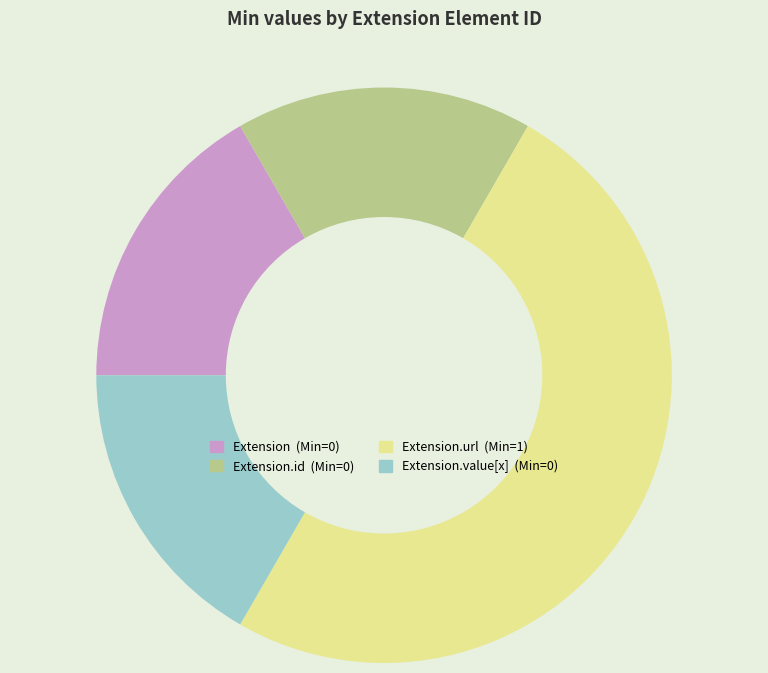

To the nearest percent, what is the average slice percentage?

25%